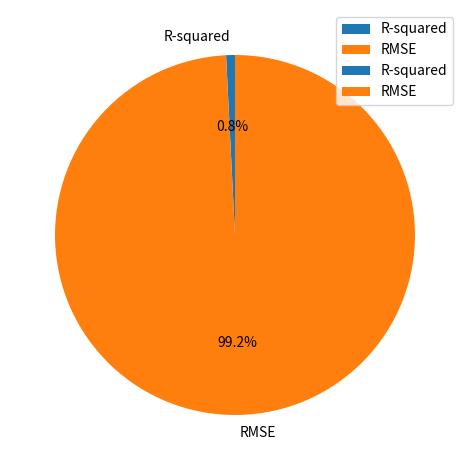

Which category has the smallest portion of the pie?

R-squared